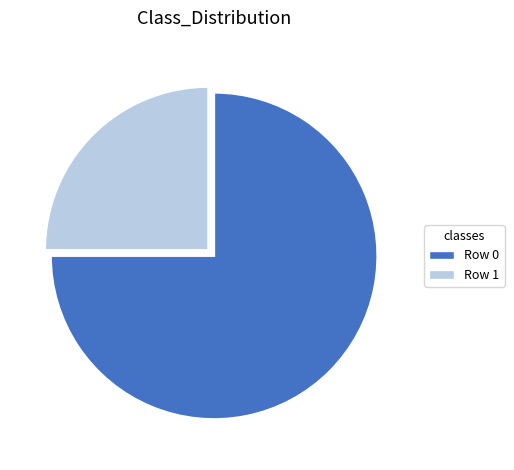

Is it true that Row 0 is 75% of the pie?

True